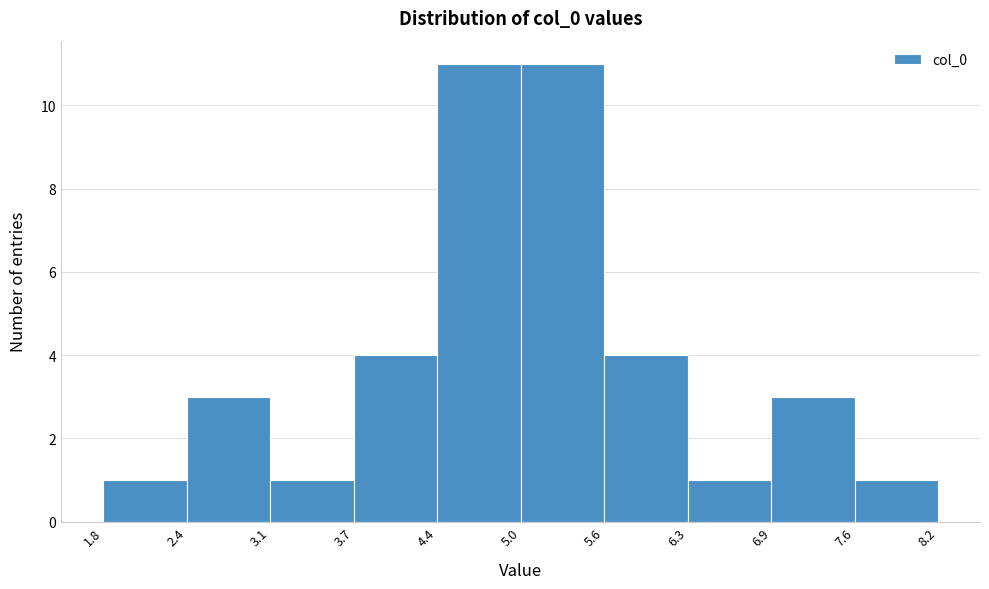

Reading left to right, transcribe this chart: for each bar, give the range it covers on the x-axis and its height. The values are not printed on the chart, so give them approximately, as read against the axis.

1.8 to 2.4: 1
2.4 to 3.1: 3
3.1 to 3.7: 1
3.7 to 4.4: 4
4.4 to 5.0: 11
5.0 to 5.6: 11
5.6 to 6.3: 4
6.3 to 6.9: 1
6.9 to 7.6: 3
7.6 to 8.2: 1